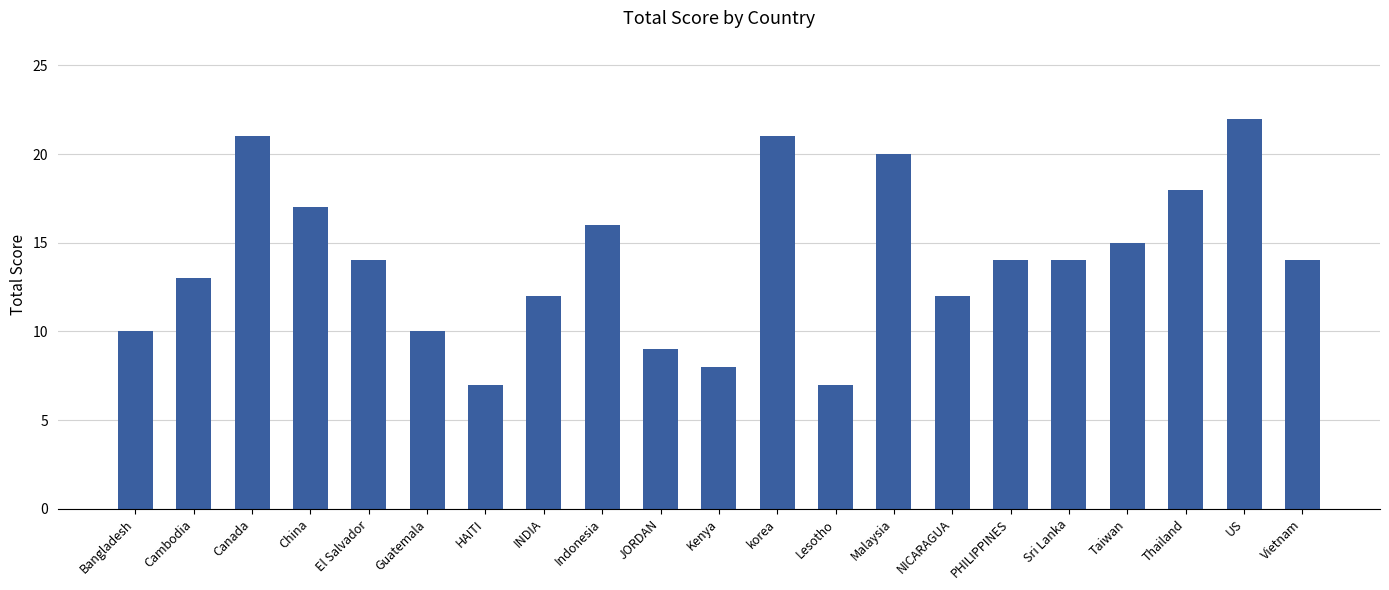

Reading left to right, list all the values displayed in this chart.

Bangladesh=10	Cambodia=13	Canada=21	China=17	El Salvador=14	Guatemala=10	HAITI=7	INDIA=12	Indonesia=16	JORDAN=9	Kenya=8	korea=21	Lesotho=7	Malaysia=20	NICARAGUA=12	PHILIPPINES=14	Sri Lanka=14	Taiwan=15	Thailand=18	US=22	Vietnam=14